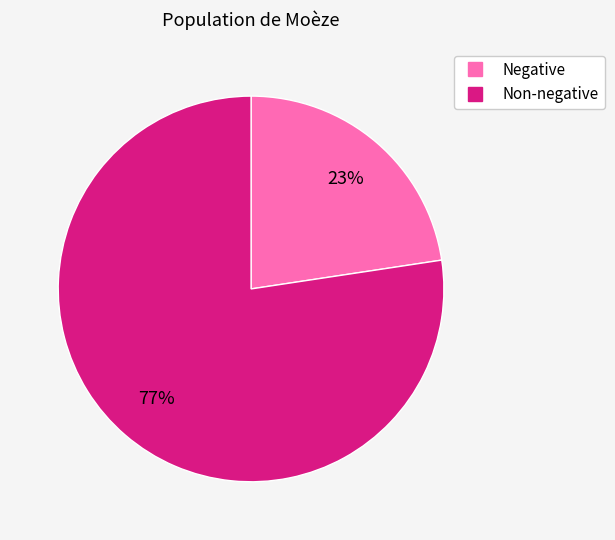

Is there any slice that represents more than half of the pie?

Yes